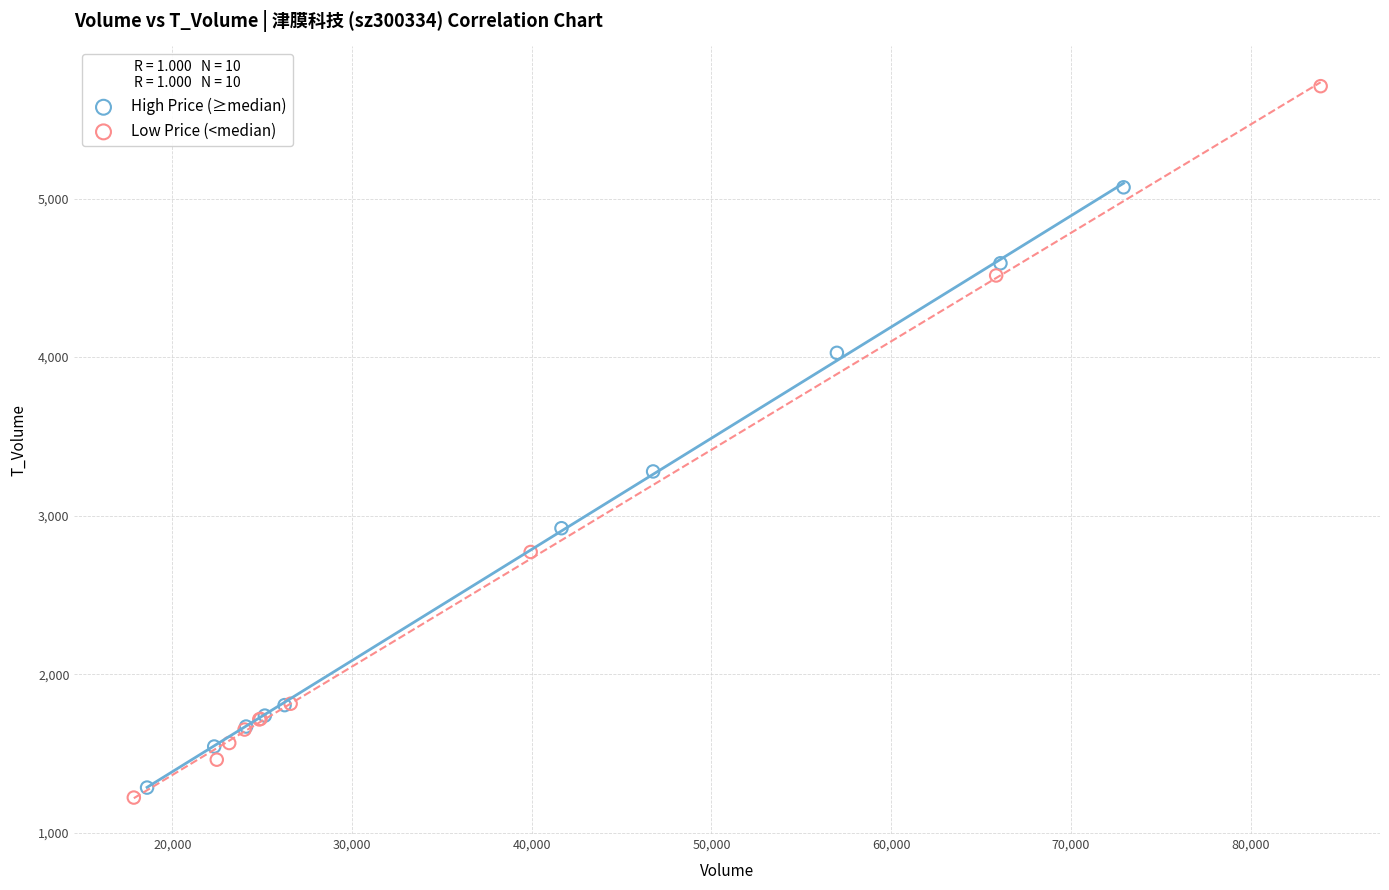

Which series has the largest Y range (max minus min)?

Low Price (<median)